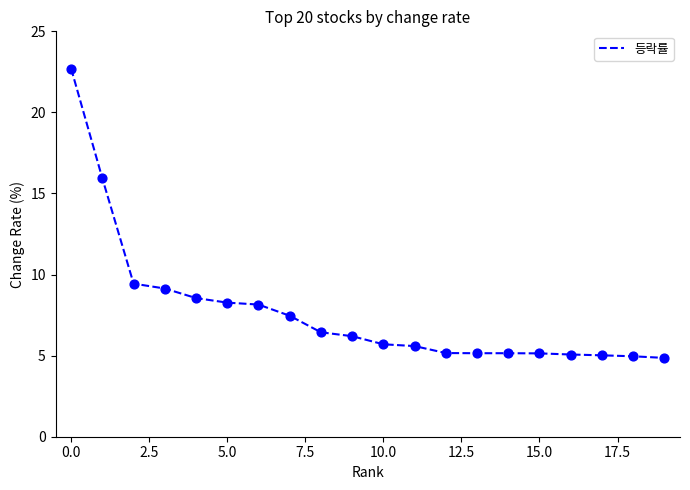

What is the smallest value displayed?

4.9